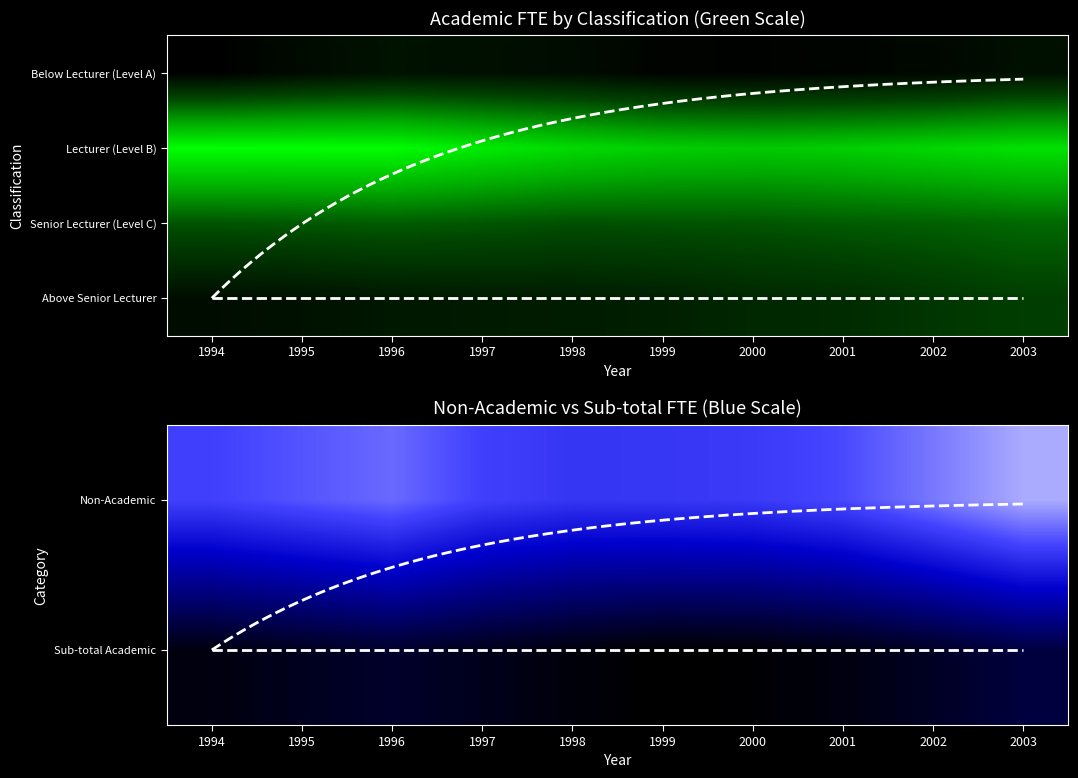

Where is Above Senior Lecturer nearest to the value 6489?

2000